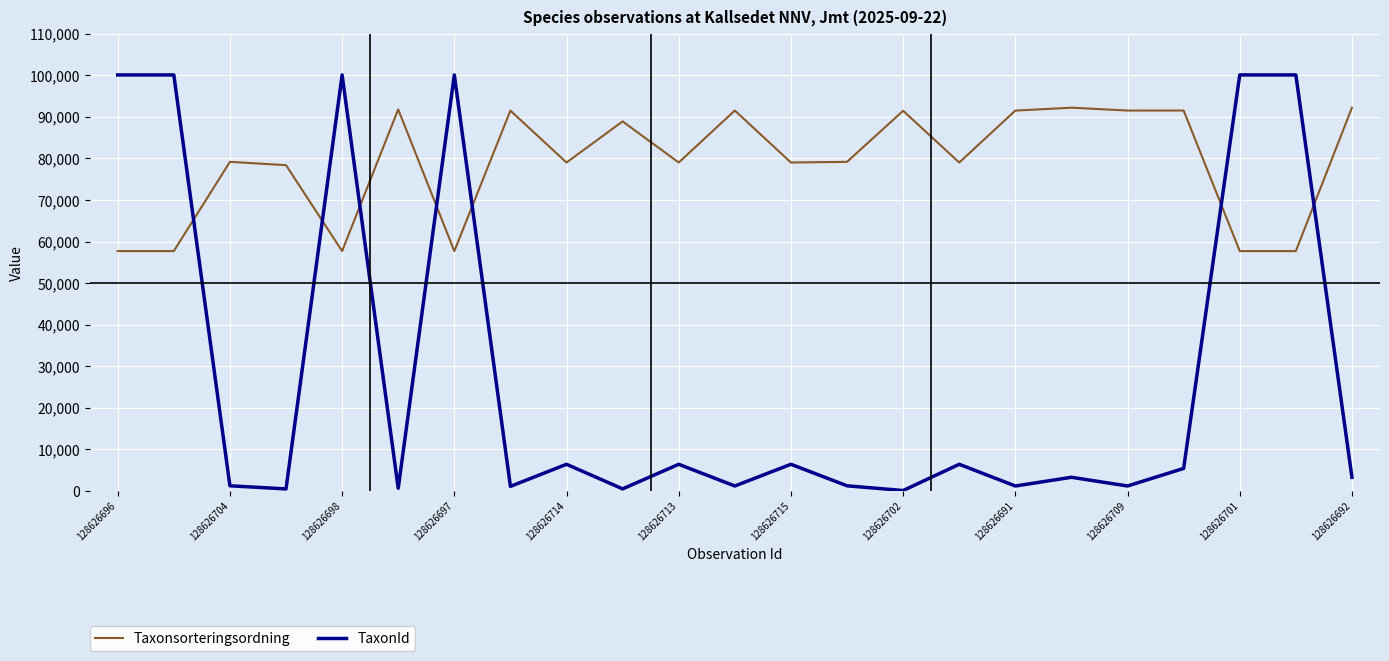

Which series has the widest spread of values?

TaxonId